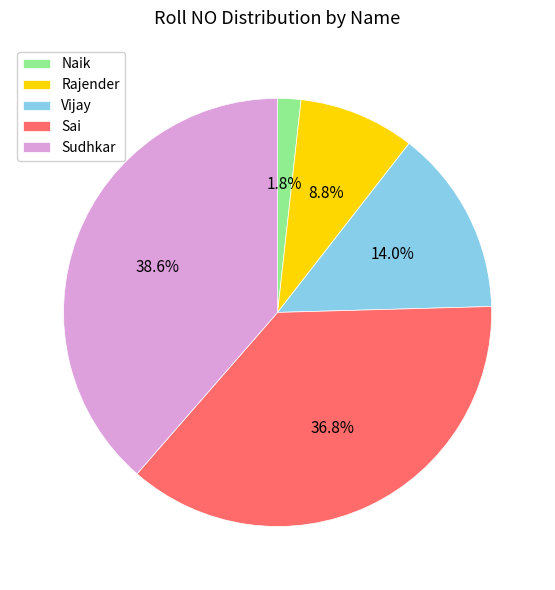

Does Sai account for over 50% of the chart?

No